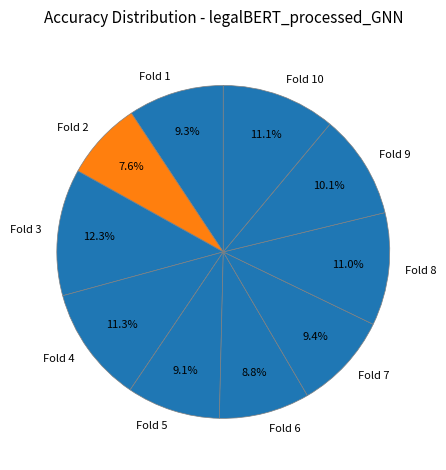

Does Fold 5 account for over 50% of the chart?

No